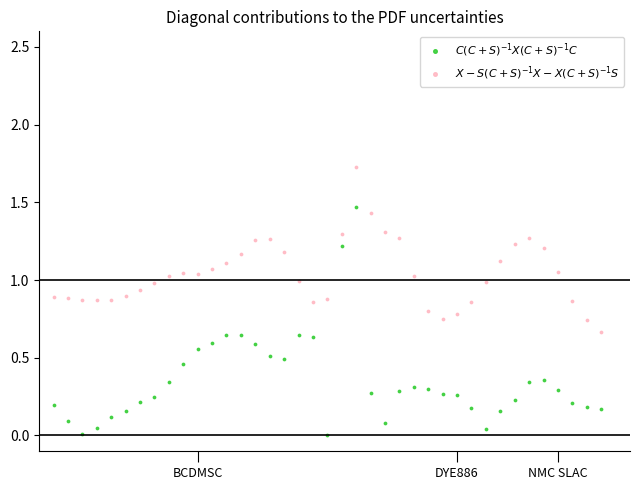

Which series contains the highest Y value?

$X - S(C+S)^{-1}X - X(C+S)^{-1}S$